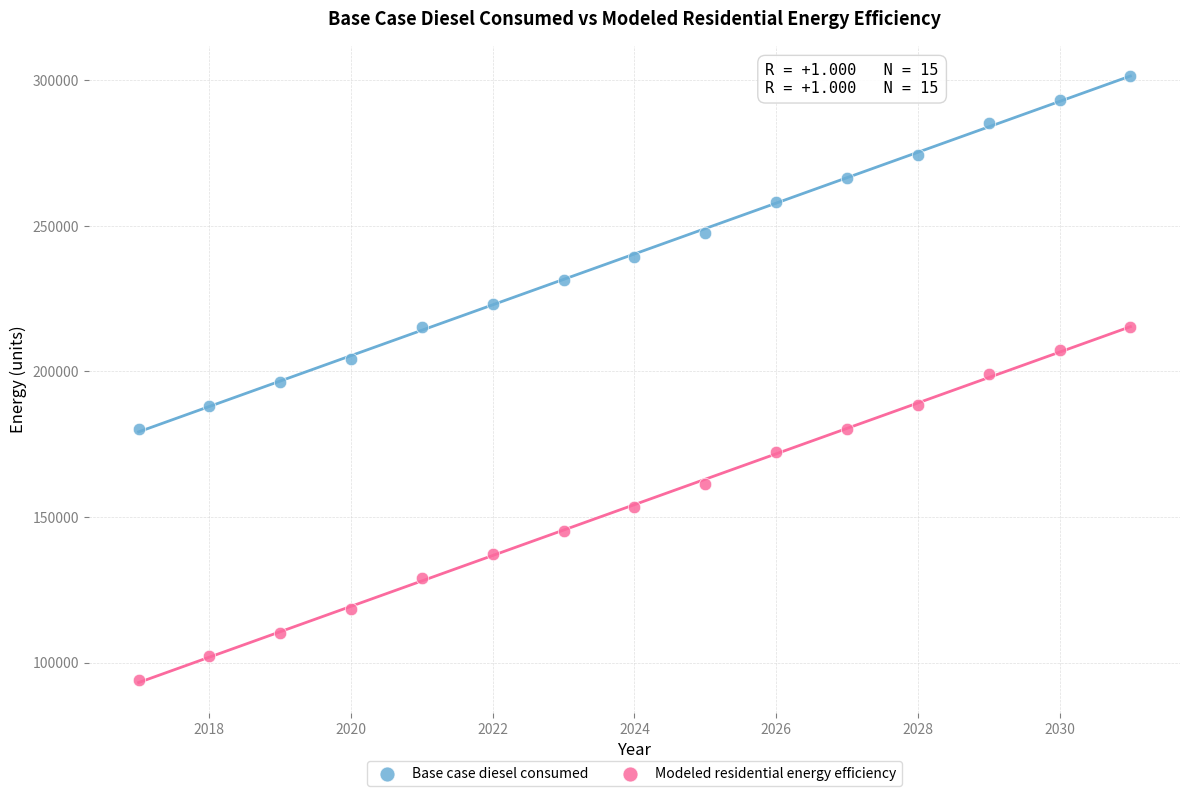

What are all the series names shown in the legend?

Base case diesel consumed, Modeled residential energy efficiency